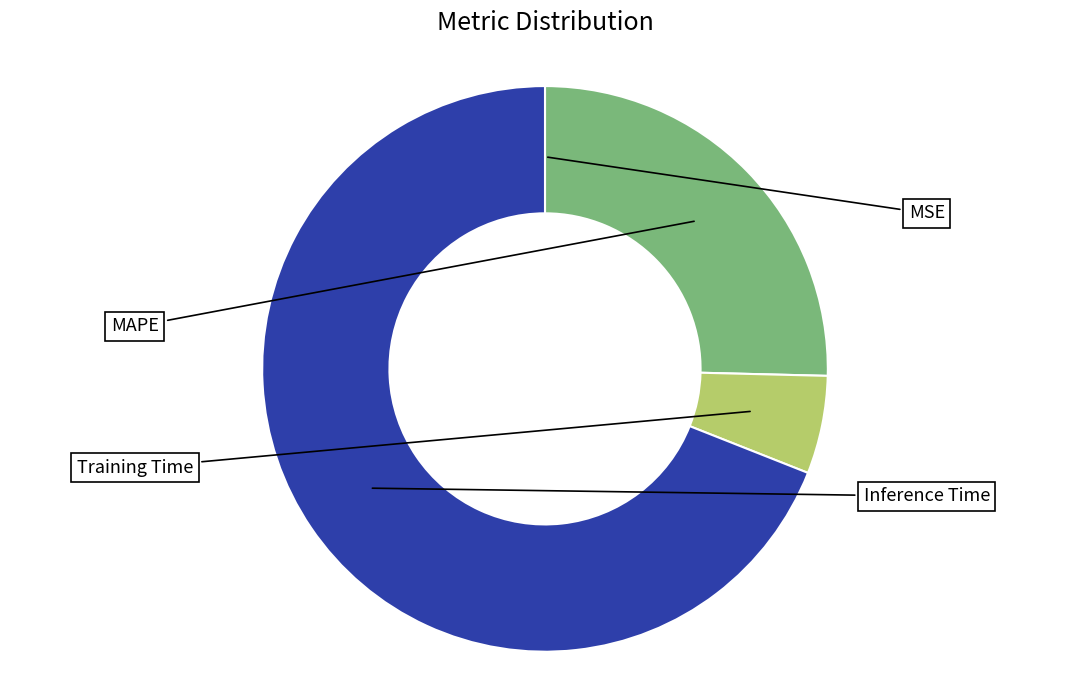

Count the number of slices in the pie.

4